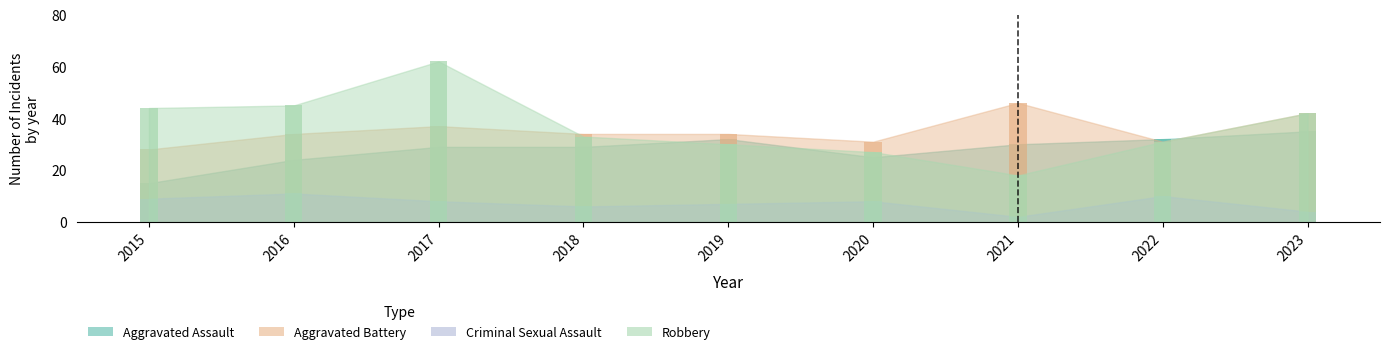

True or false: Criminal Sexual Assault has a value of 7 at 2019.

True